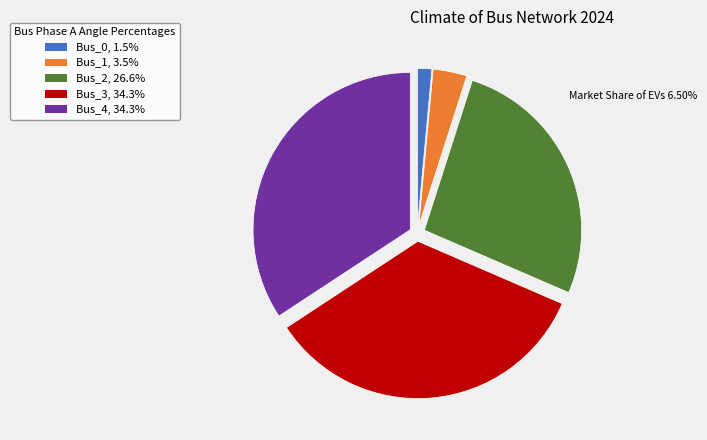

How many slices are in this pie chart?

5